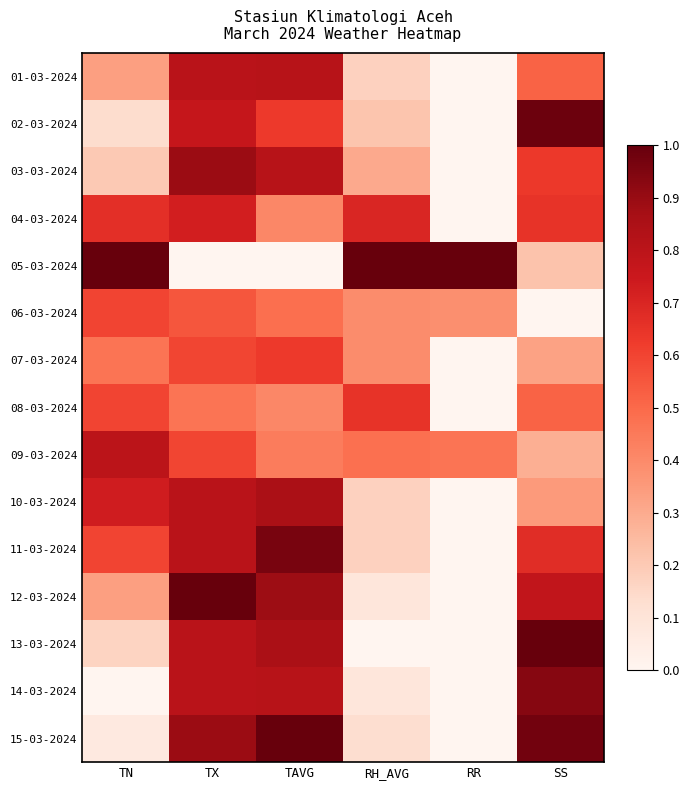

Reading left to right, extract all data points from this chart.

01-03-2024: TN=0.3	TX=0.8	TAVG=0.8	RH_AVG=0.2	RR=0.0	SS=0.5
02-03-2024: TN=0.1	TX=0.8	TAVG=0.6	RH_AVG=0.2	RR=0.0	SS=1.0
03-03-2024: TN=0.2	TX=0.9	TAVG=0.8	RH_AVG=0.3	RR=0.0	SS=0.6
04-03-2024: TN=0.7	TX=0.7	TAVG=0.4	RH_AVG=0.7	RR=0.0	SS=0.6
05-03-2024: TN=1.0	TX=0.0	TAVG=0.0	RH_AVG=1.0	RR=1.0	SS=0.2
06-03-2024: TN=0.6	TX=0.6	TAVG=0.5	RH_AVG=0.4	RR=0.4	SS=0.0
07-03-2024: TN=0.5	TX=0.6	TAVG=0.6	RH_AVG=0.4	RR=0.0	SS=0.3
08-03-2024: TN=0.6	TX=0.5	TAVG=0.4	RH_AVG=0.7	RR=0.0	SS=0.5
09-03-2024: TN=0.8	TX=0.6	TAVG=0.4	RH_AVG=0.5	RR=0.5	SS=0.3
10-03-2024: TN=0.7	TX=0.8	TAVG=0.9	RH_AVG=0.2	RR=0.0	SS=0.4
11-03-2024: TN=0.6	TX=0.8	TAVG=1.0	RH_AVG=0.2	RR=0.0	SS=0.7
12-03-2024: TN=0.3	TX=1.0	TAVG=0.9	RH_AVG=0.1	RR=0.0	SS=0.8
13-03-2024: TN=0.2	TX=0.8	TAVG=0.9	RH_AVG=0.0	RR=0.0	SS=1.0
14-03-2024: TN=0.0	TX=0.8	TAVG=0.8	RH_AVG=0.1	RR=0.0	SS=0.9
15-03-2024: TN=0.1	TX=0.9	TAVG=1.0	RH_AVG=0.1	RR=0.0	SS=1.0